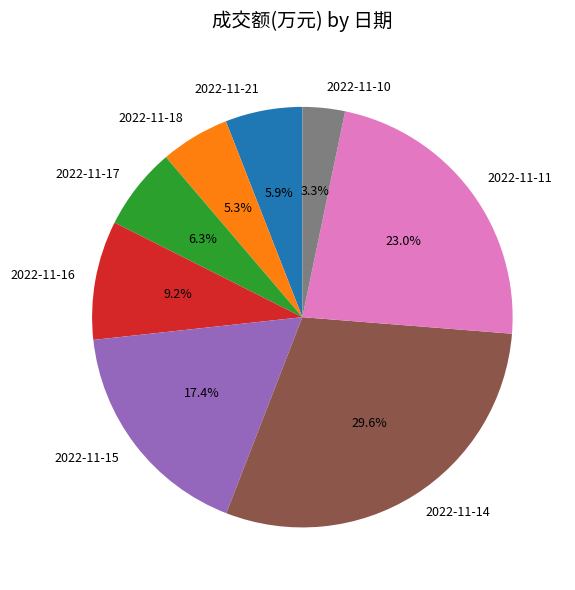

Count the number of slices in the pie.

8